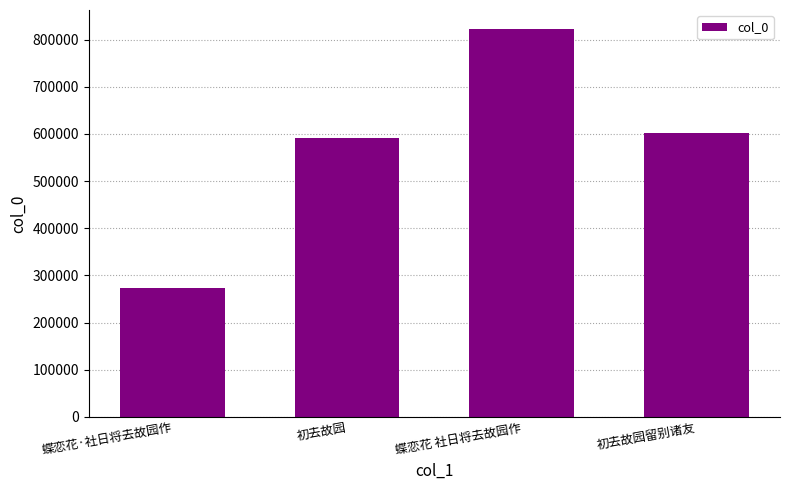

Reading left to right, transcribe all the data shown in this chart.

蝶恋花·社日将去故园作=274317	初去故园=591786	蝶恋花 社日将去故园作=821783	初去故园留别诸友=602619